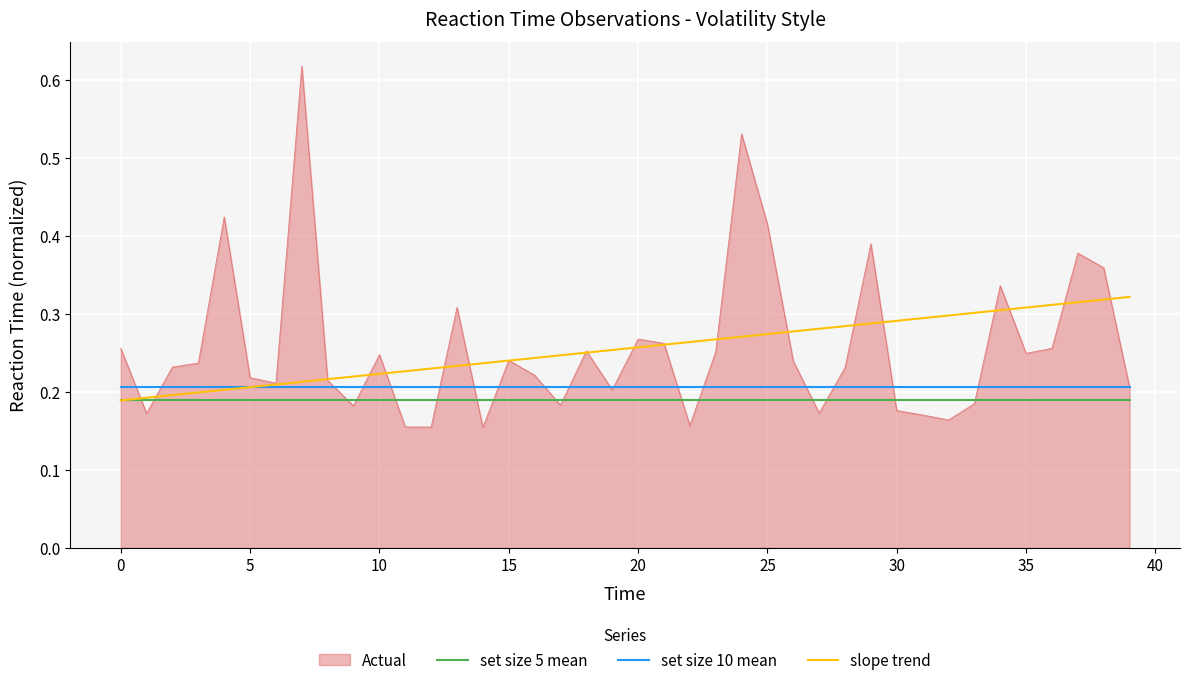

True or false: set size 10 mean and set size 5 mean cross at least once.

False